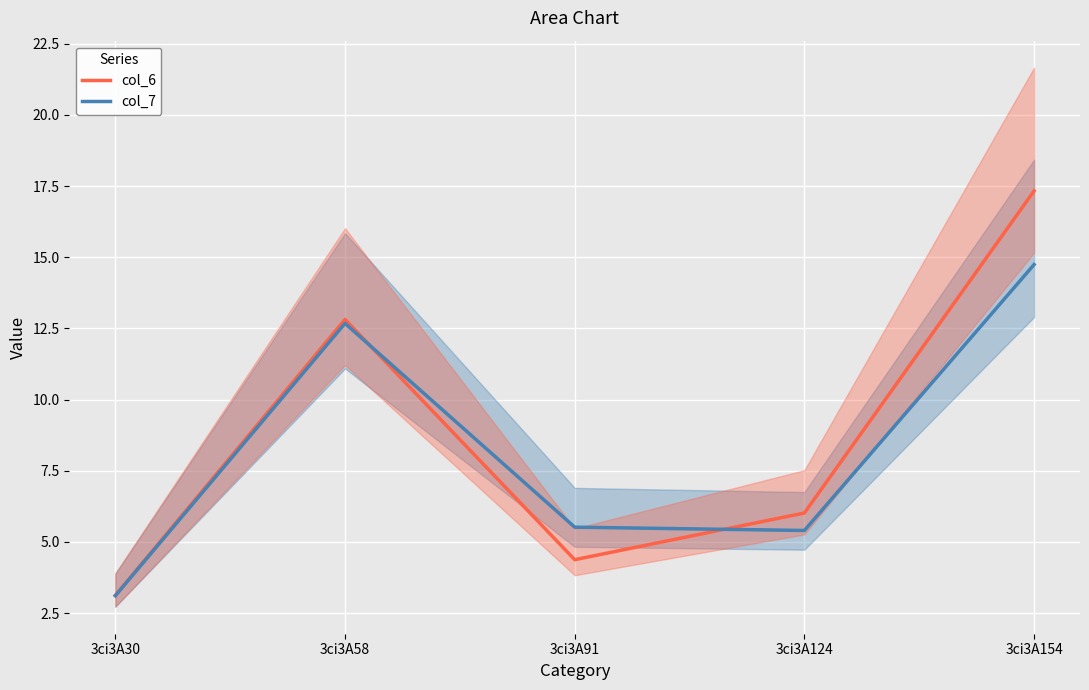

How many intersections are there between col_7 and col_6?

2